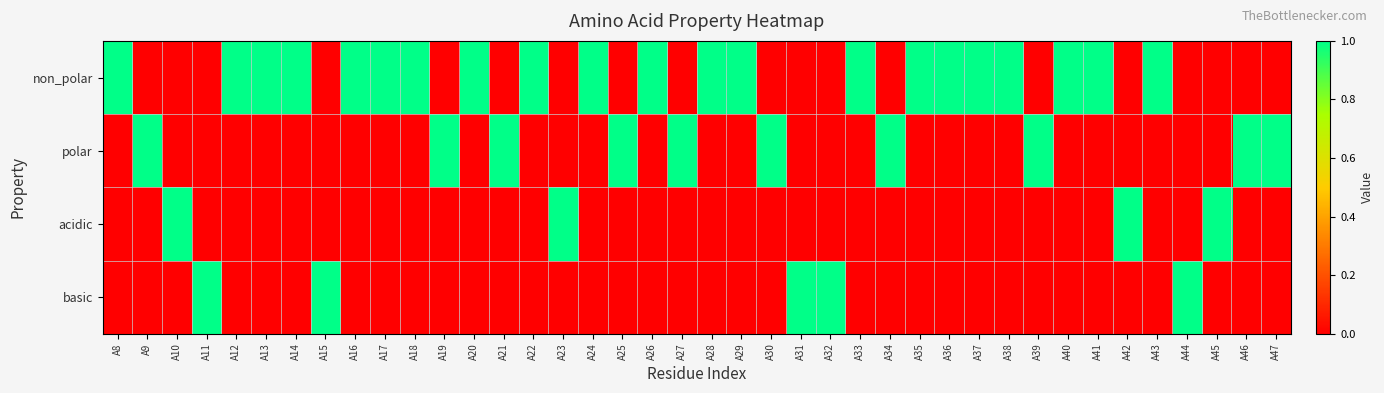

Reading right to left, extract all data points from this chart.

non_polar: A47=0	A46=0	A45=0	A44=0	A43=1	A42=0	A41=1	A40=1	A39=0	A38=1	A37=1	A36=1	A35=1	A34=0	A33=1	A32=0	A31=0	A30=0	A29=1	A28=1	A27=0	A26=1	A25=0	A24=1	A23=0	A22=1	A21=0	A20=1	A19=0	A18=1	A17=1	A16=1	A15=0	A14=1	A13=1	A12=1	A11=0	A10=0	A9=0	A8=1
polar: A47=1	A46=1	A45=0	A44=0	A43=0	A42=0	A41=0	A40=0	A39=1	A38=0	A37=0	A36=0	A35=0	A34=1	A33=0	A32=0	A31=0	A30=1	A29=0	A28=0	A27=1	A26=0	A25=1	A24=0	A23=0	A22=0	A21=1	A20=0	A19=1	A18=0	A17=0	A16=0	A15=0	A14=0	A13=0	A12=0	A11=0	A10=0	A9=1	A8=0
acidic: A47=0	A46=0	A45=1	A44=0	A43=0	A42=1	A41=0	A40=0	A39=0	A38=0	A37=0	A36=0	A35=0	A34=0	A33=0	A32=0	A31=0	A30=0	A29=0	A28=0	A27=0	A26=0	A25=0	A24=0	A23=1	A22=0	A21=0	A20=0	A19=0	A18=0	A17=0	A16=0	A15=0	A14=0	A13=0	A12=0	A11=0	A10=1	A9=0	A8=0
basic: A47=0	A46=0	A45=0	A44=1	A43=0	A42=0	A41=0	A40=0	A39=0	A38=0	A37=0	A36=0	A35=0	A34=0	A33=0	A32=1	A31=1	A30=0	A29=0	A28=0	A27=0	A26=0	A25=0	A24=0	A23=0	A22=0	A21=0	A20=0	A19=0	A18=0	A17=0	A16=0	A15=1	A14=0	A13=0	A12=0	A11=1	A10=0	A9=0	A8=0